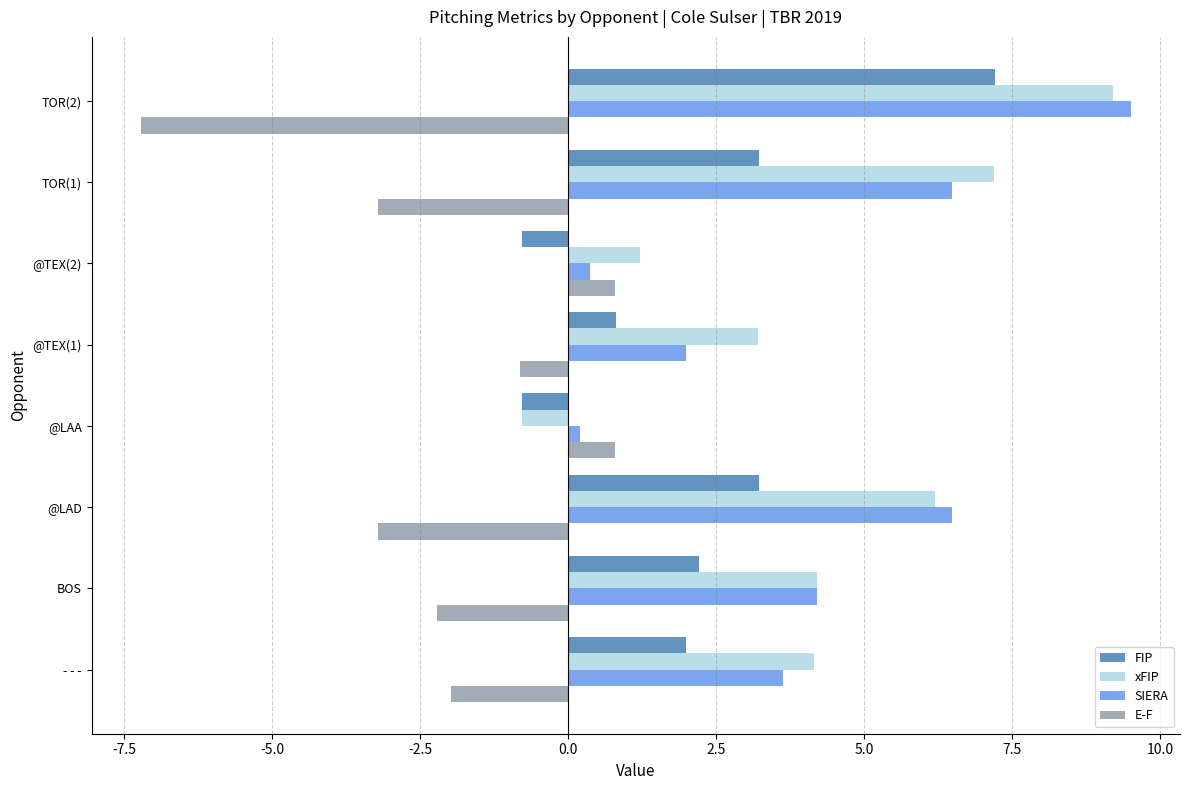

What is the lowest value of the SIERA series?

0.2